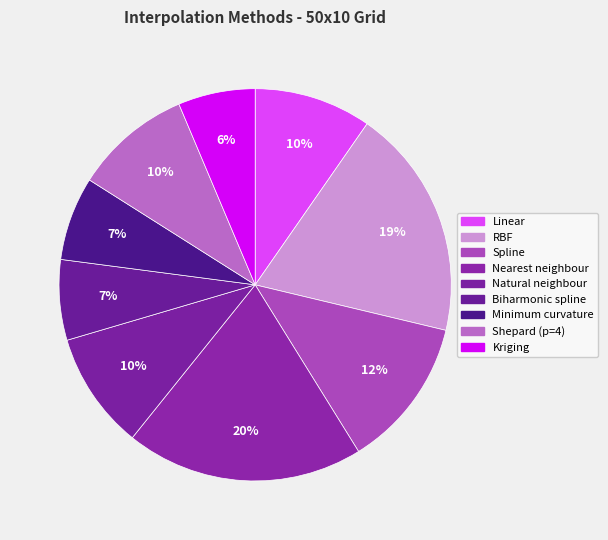

Count the number of slices in the pie.

9